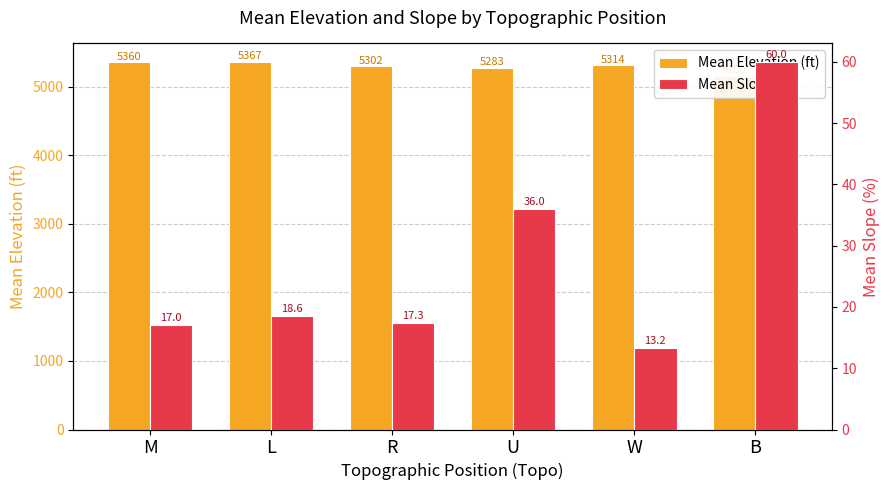

What is the total value across all series at R?

5319.0